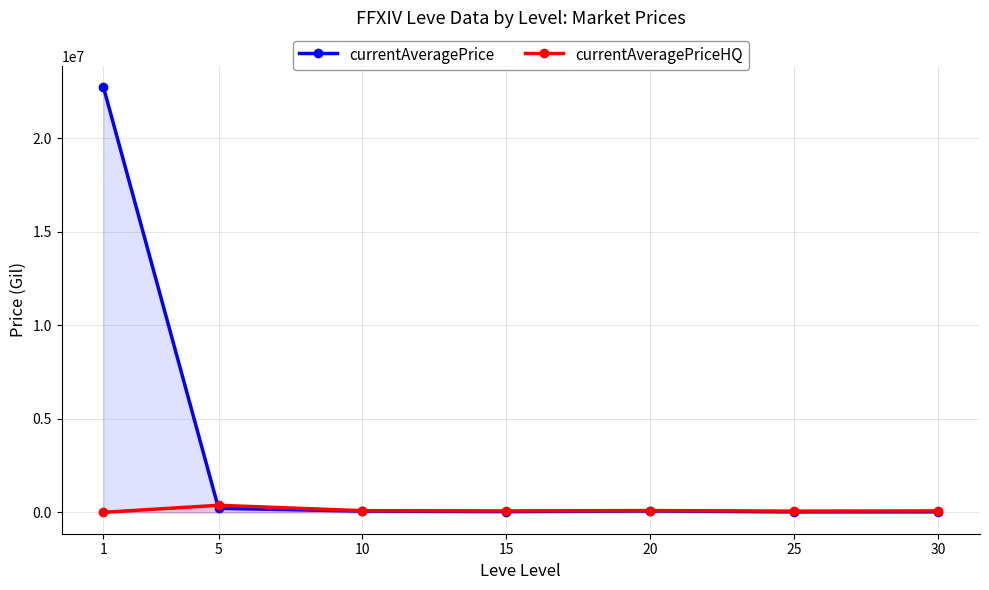

Which series has the widest spread of values?

currentAveragePrice